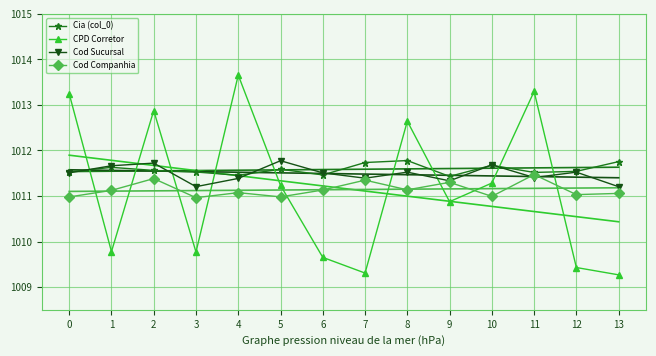

Which series has the largest range (max minus min)?

CPD Corretor